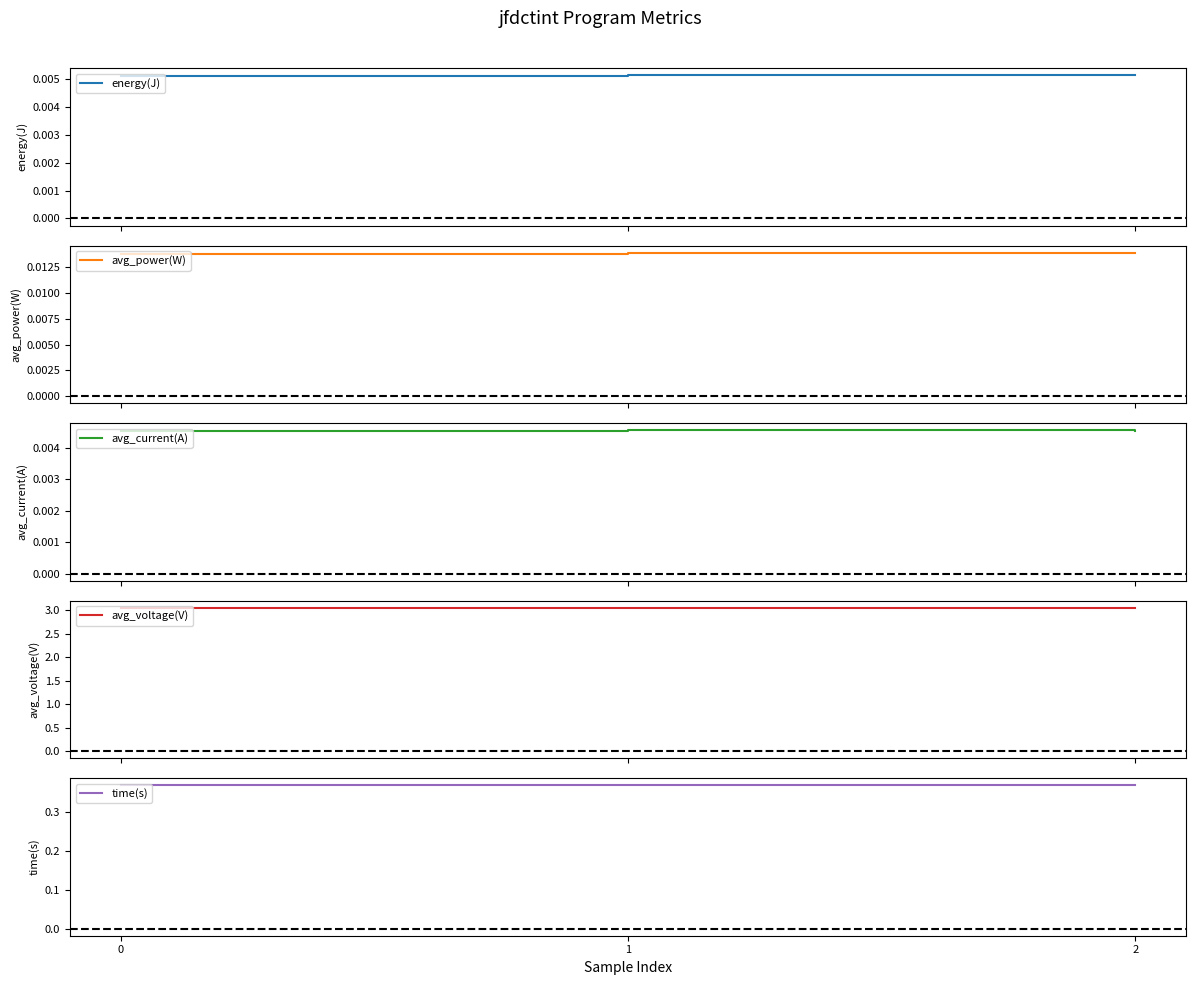

Which series changed the most between 0 and 1?

avg_voltage(V)